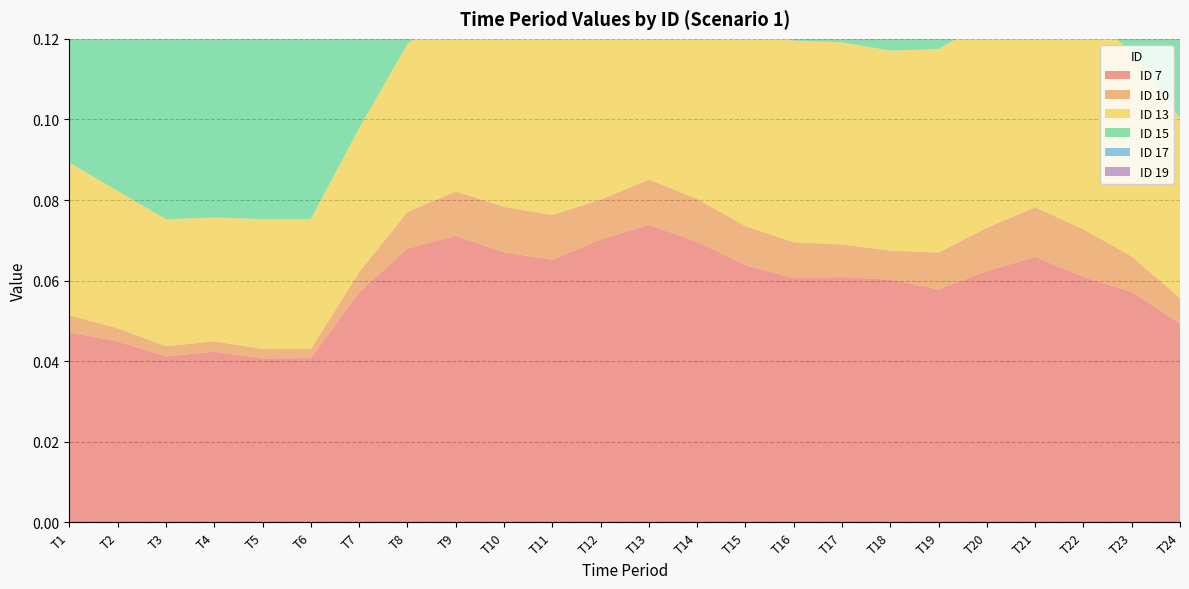

Reading left to right, list all the values displayed in this chart.

ID 7: T1=0.0	T2=0.0	T3=0.0	T4=0.0	T5=0.0	T6=0.0	T7=0.1	T8=0.1	T9=0.1	T10=0.1	T11=0.1	T12=0.1	T13=0.1	T14=0.1	T15=0.1	T16=0.1	T17=0.1	T18=0.1	T19=0.1	T20=0.1	T21=0.1	T22=0.1	T23=0.1	T24=0.0
ID 10: T1=0.0	T2=0.0	T3=0.0	T4=0.0	T5=0.0	T6=0.0	T7=0.0	T8=0.0	T9=0.0	T10=0.0	T11=0.0	T12=0.0	T13=0.0	T14=0.0	T15=0.0	T16=0.0	T17=0.0	T18=0.0	T19=0.0	T20=0.0	T21=0.0	T22=0.0	T23=0.0	T24=0.0
ID 13: T1=0.0	T2=0.0	T3=0.0	T4=0.0	T5=0.0	T6=0.0	T7=0.0	T8=0.0	T9=0.0	T10=0.0	T11=0.1	T12=0.1	T13=0.1	T14=0.1	T15=0.1	T16=0.1	T17=0.1	T18=0.0	T19=0.1	T20=0.1	T21=0.1	T22=0.1	T23=0.1	T24=0.0
ID 15: T1=0.1	T2=0.1	T3=0.1	T4=0.1	T5=0.1	T6=0.1	T7=0.1	T8=0.1	T9=0.1	T10=0.1	T11=0.1	T12=0.1	T13=0.1	T14=0.1	T15=0.1	T16=0.1	T17=0.1	T18=0.1	T19=0.1	T20=0.1	T21=0.1	T22=0.1	T23=0.1	T24=0.1
ID 17: T1=0.0	T2=0.0	T3=0.0	T4=0.0	T5=0.0	T6=0.0	T7=0.0	T8=0.0	T9=0.0	T10=0.1	T11=0.1	T12=0.1	T13=0.1	T14=0.1	T15=0.1	T16=0.0	T17=0.0	T18=0.0	T19=0.0	T20=0.0	T21=0.0	T22=0.0	T23=0.0	T24=0.0
ID 19: T1=0.0	T2=0.0	T3=0.0	T4=0.0	T5=0.0	T6=0.0	T7=0.0	T8=0.0	T9=0.0	T10=0.0	T11=0.0	T12=0.0	T13=0.0	T14=0.0	T15=0.0	T16=0.0	T17=0.0	T18=0.0	T19=0.0	T20=0.0	T21=0.0	T22=0.0	T23=0.0	T24=0.0